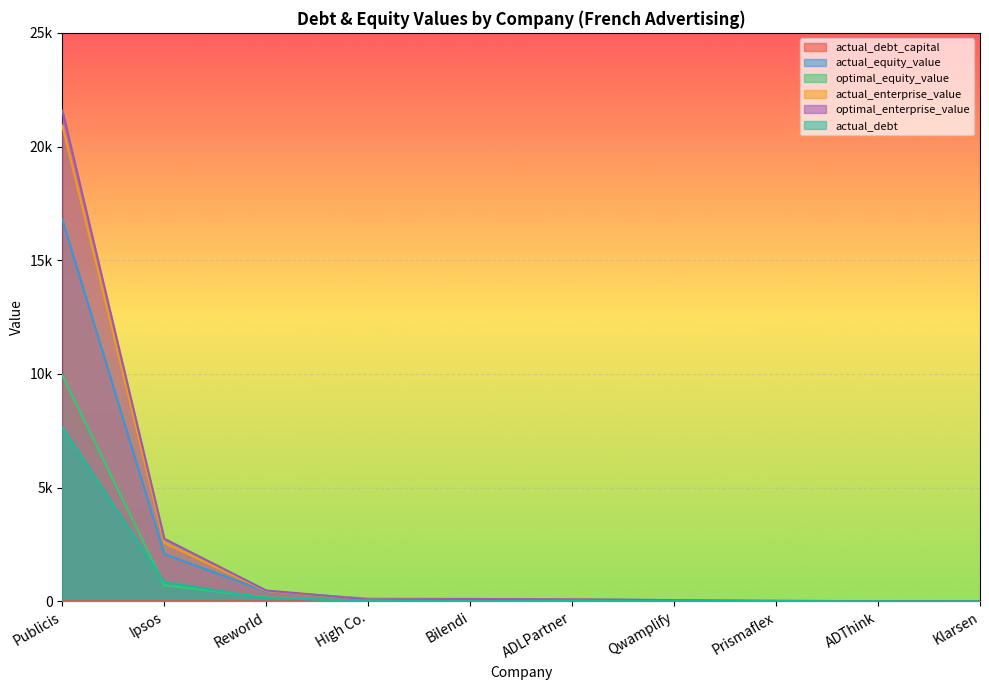

What are all the series names shown in the legend?

actual_debt_capital, actual_equity_value, optimal_equity_value, actual_enterprise_value, optimal_enterprise_value, actual_debt